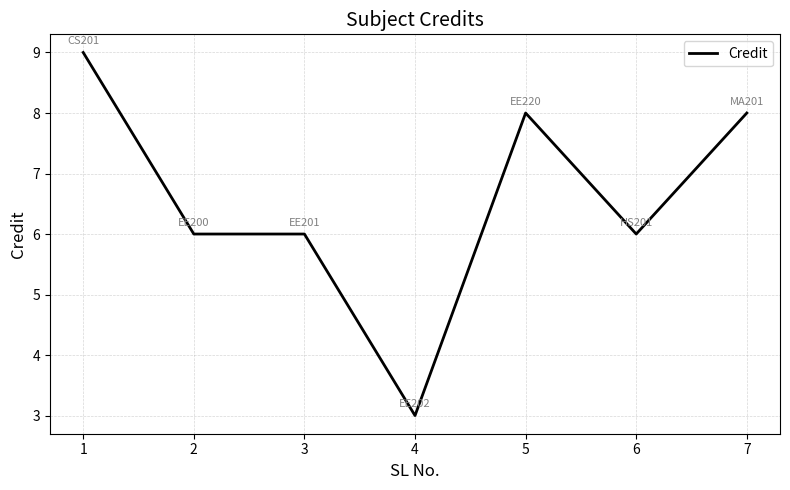

Count the number of categories in the chart.

7